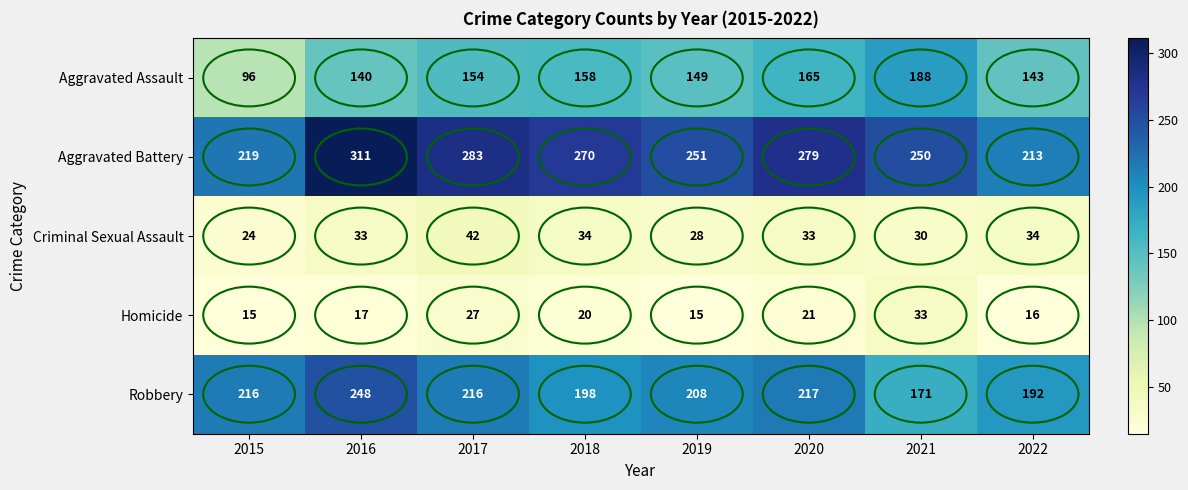

At which category is the sum across all series the highest?

2016